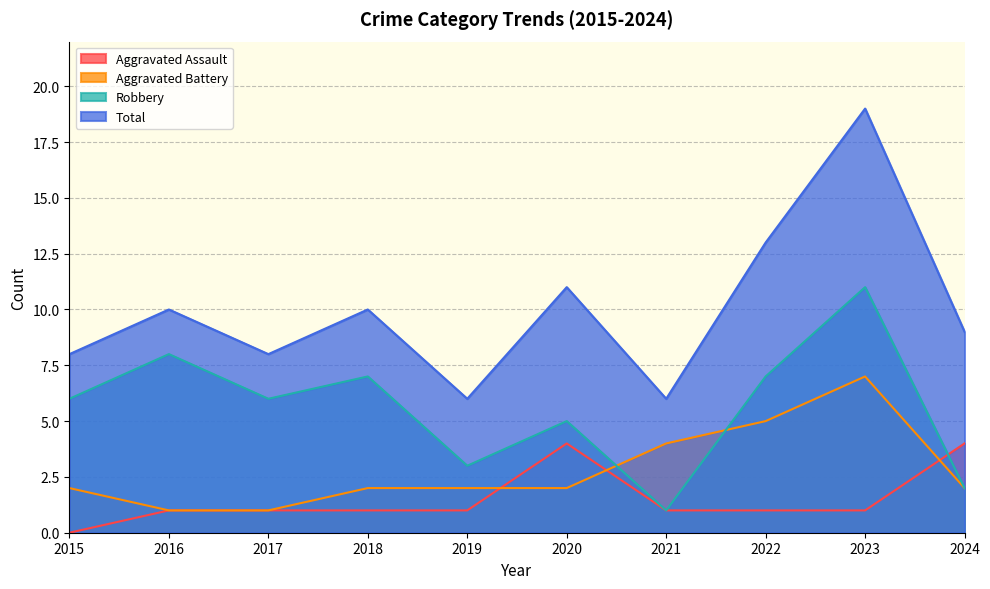

Between 2015 and 2021, which series saw the biggest shift?

Robbery